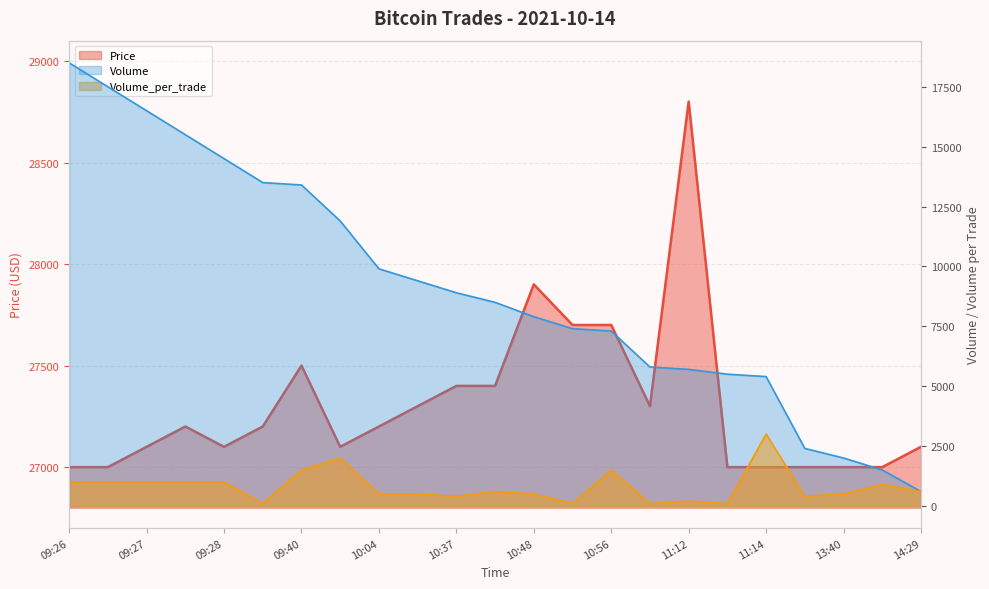

What is the difference between the maximum and minimum values in the Volume_per_trade series?

2900